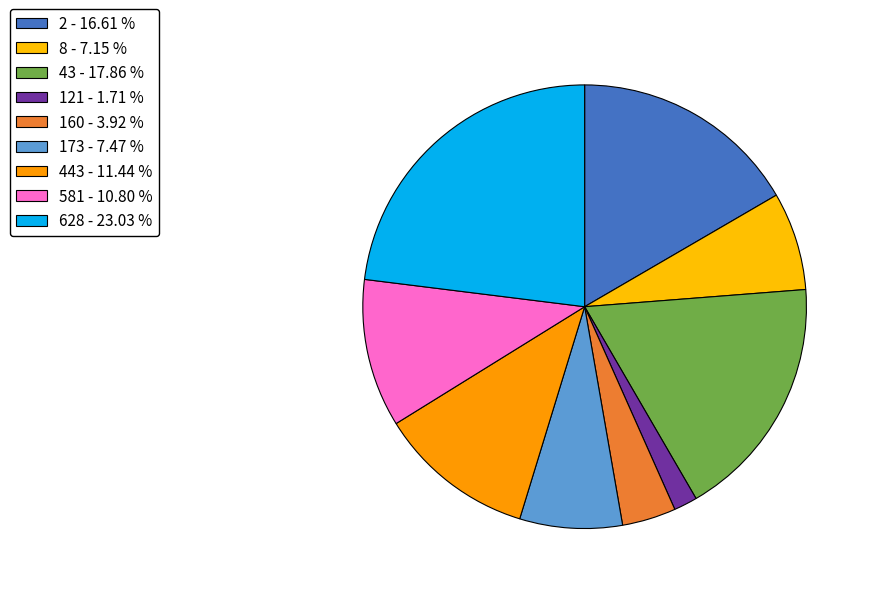

Does 8 account for over 50% of the chart?

No